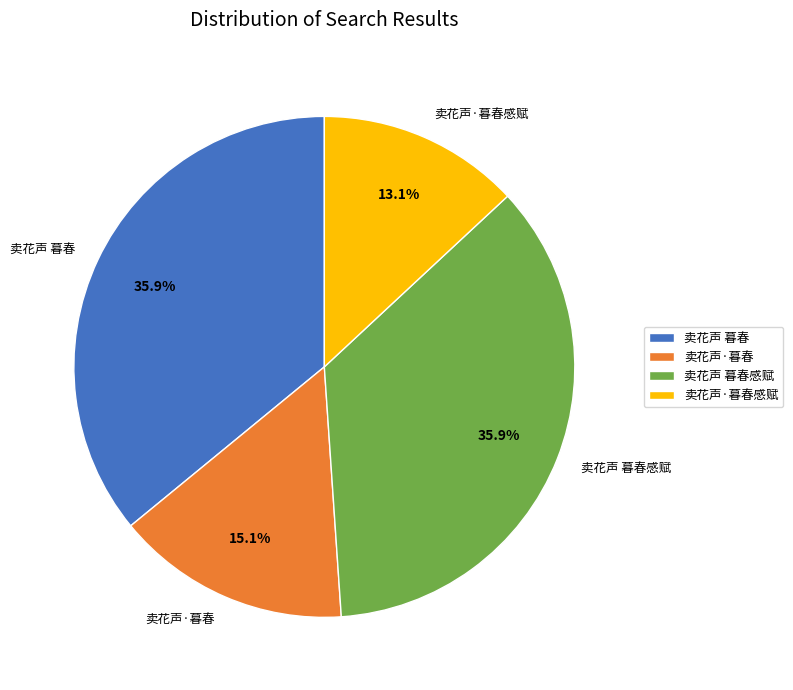

How much of the chart is everything except 卖花声 暮春感赋?

64.1%